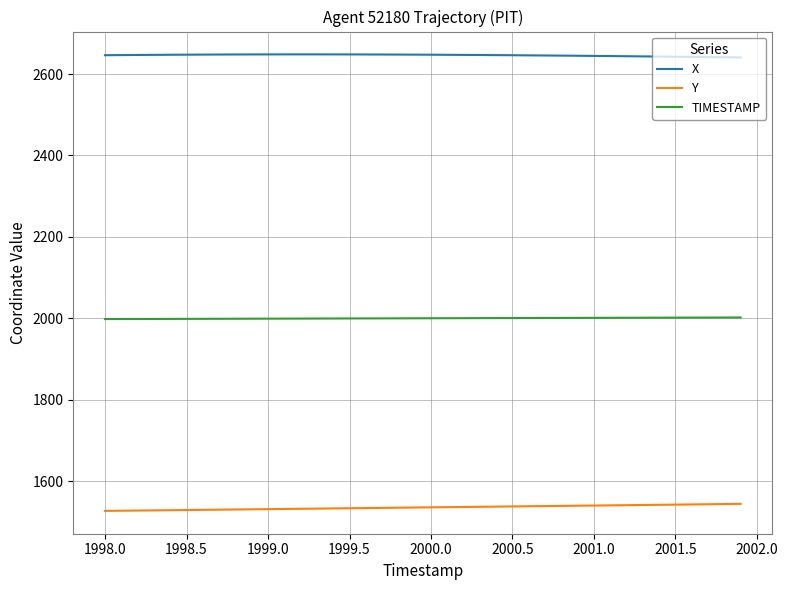

Rank the series by their maximum value, from highest to lowest.

X, TIMESTAMP, Y